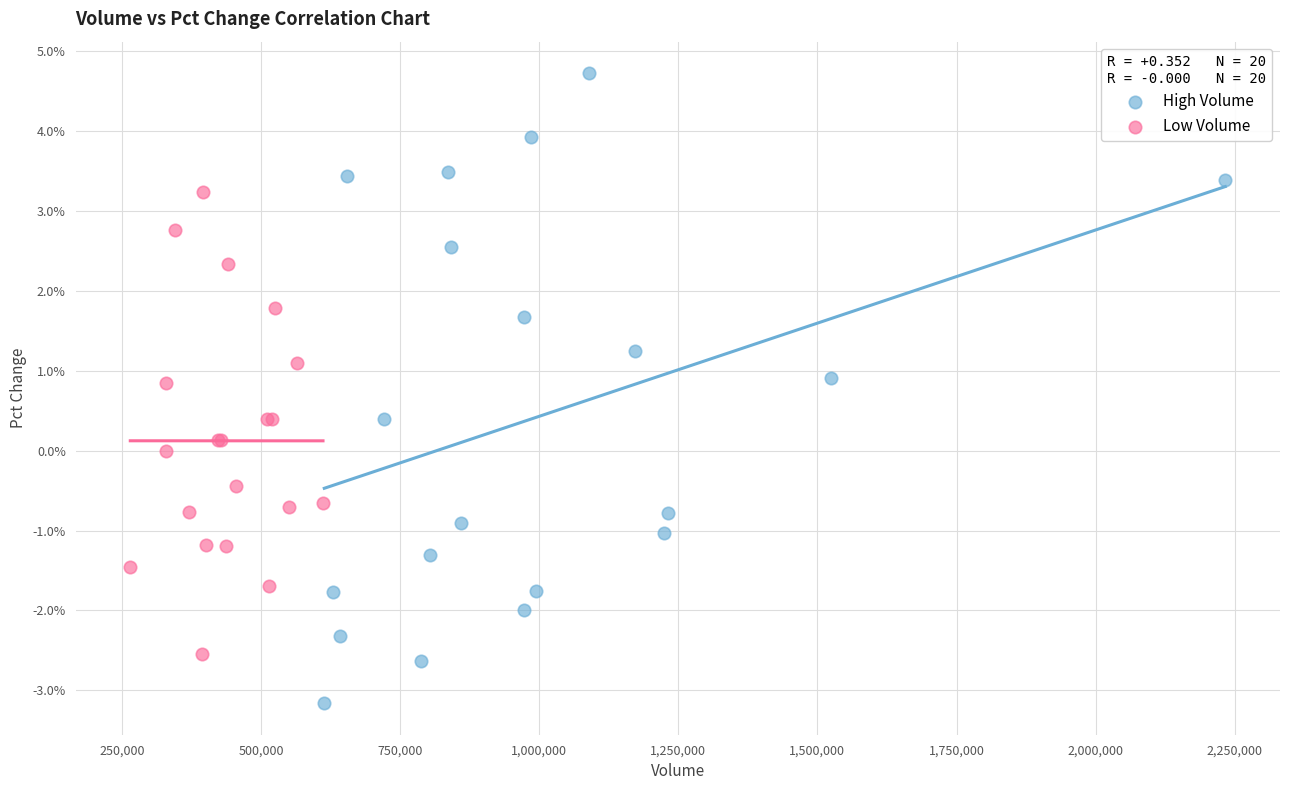

Which series reaches the minimum Y coordinate?

High Volume